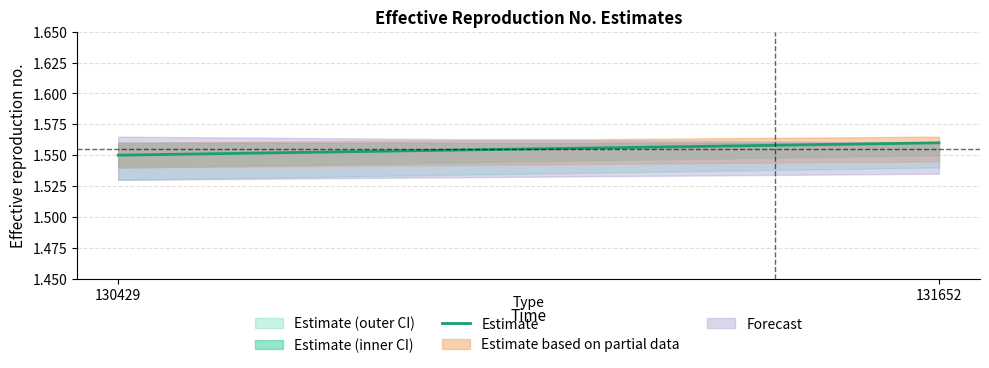

Reading left to right, transcribe all the data shown in this chart.

1.6	1.6